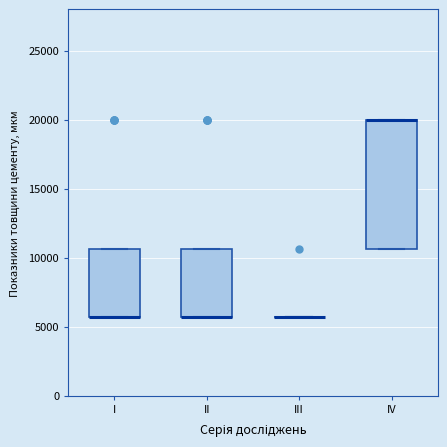

Reading left to right, transcribe this box plot: for each box, give where its median line is, the range the box spans, and where its two whiskers end, as read against the y-axis. The values are not printed on the chart, so give them approximately, as read against the axis.

I: median 5500 (drawn on the box's lower edge), box 5500 to 10500, whiskers 5500 to 10500
II: median 5500 (drawn on the box's lower edge), box 5500 to 10500, whiskers 5500 to 10500
III: box collapsed to a line at 5500, whiskers 5500 to 5500
IV: median 20000 (drawn on the box's upper edge), box 10500 to 20000, whiskers 10500 to 20000